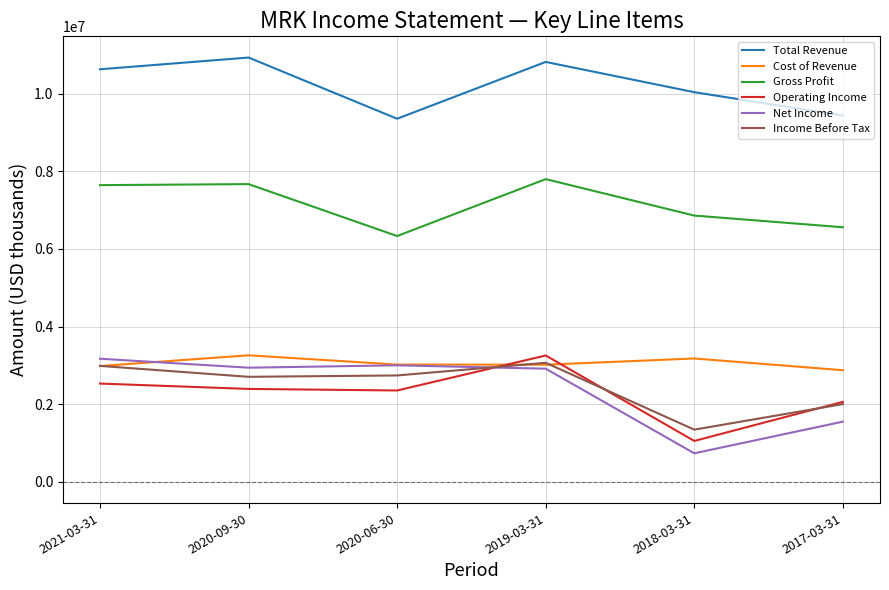

True or false: Income Before Tax and Total Revenue intersect in this chart.

False